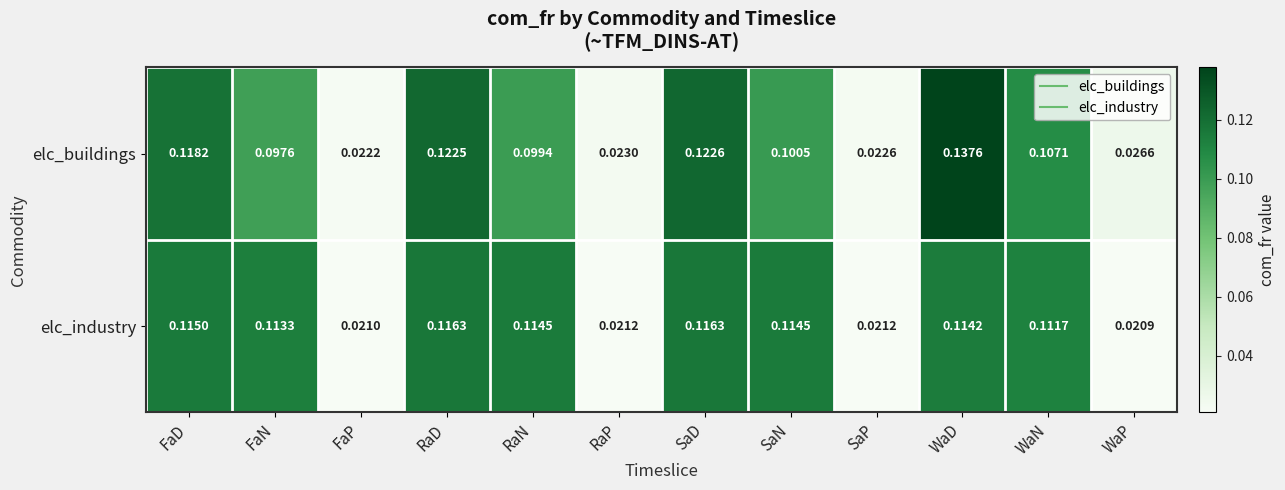

Rank the series at FaN from highest to lowest value.

elc_industry, elc_buildings